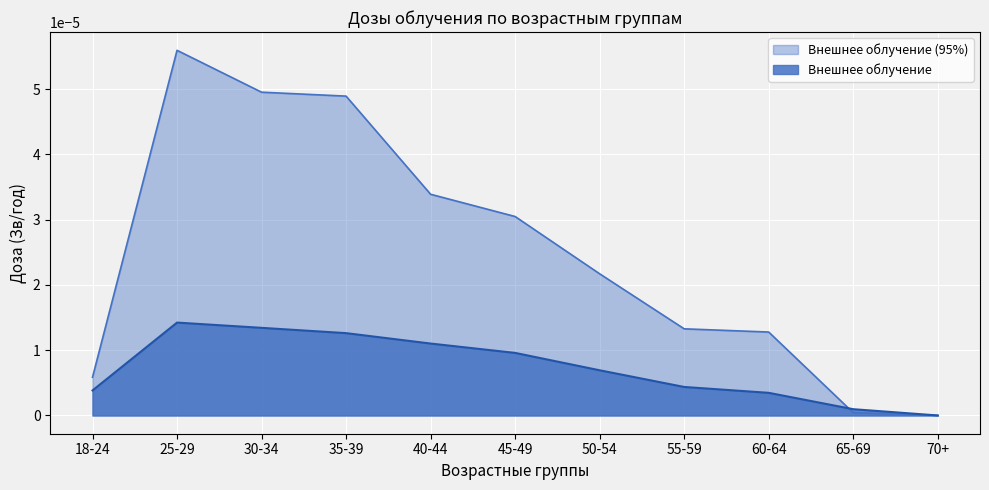

Which label corresponds to the largest value in the chart?

25-29